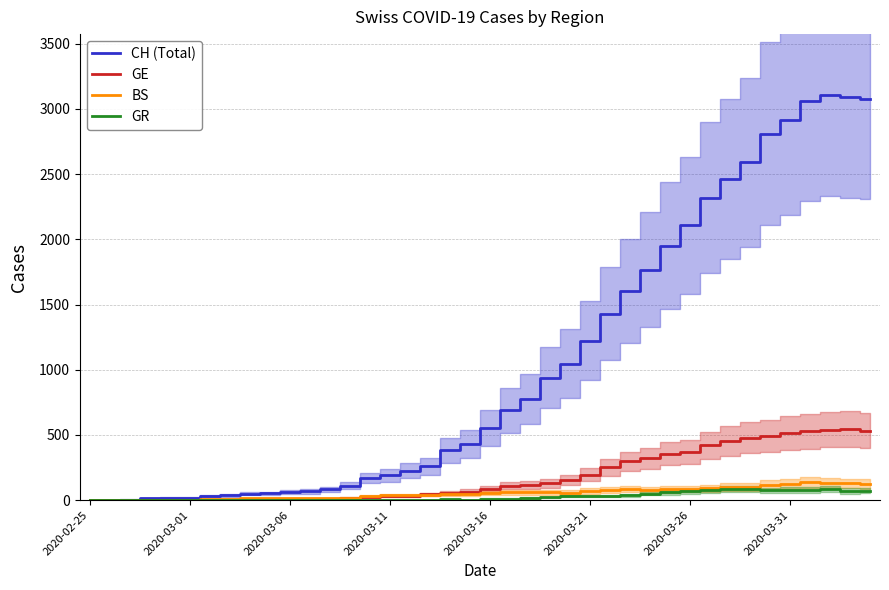

At 2020-03-26, list the series in order from smallest to largest.

GR, BS, GE, CH (Total)